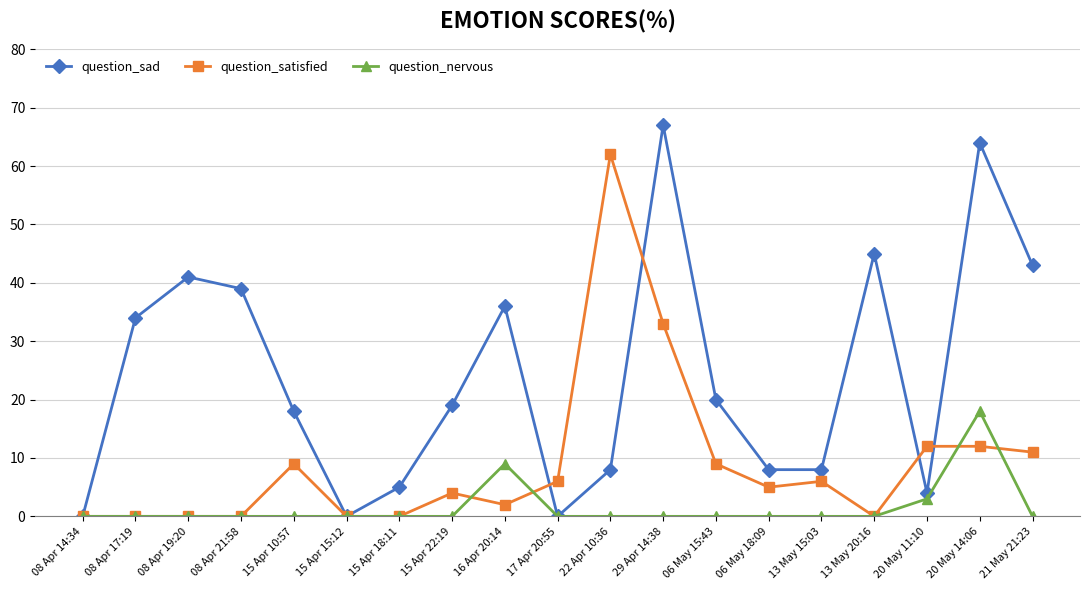

List the series in order of their overall mean, lowest first.

question_nervous, question_satisfied, question_sad